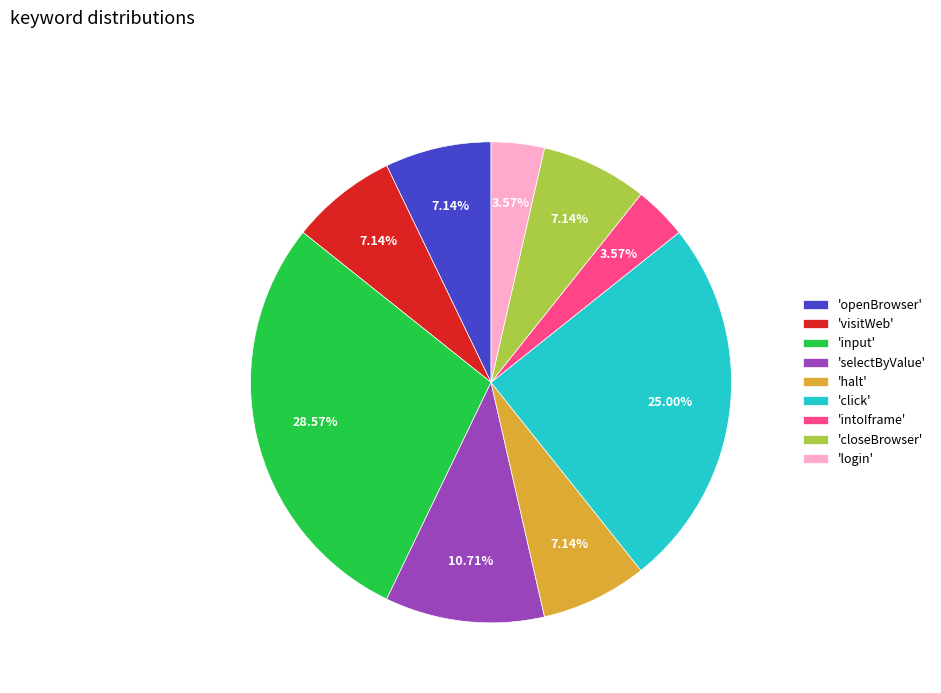

Which has a higher value, 'halt' or 'click'?

'click'